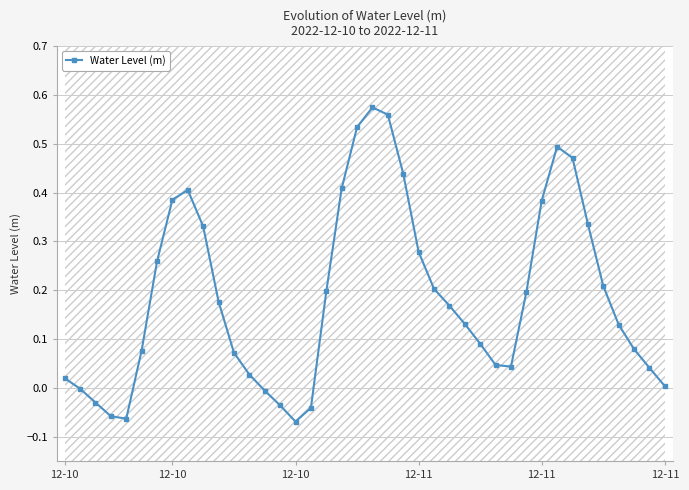

Is it true that the value at 12-11 is 0.0?

False